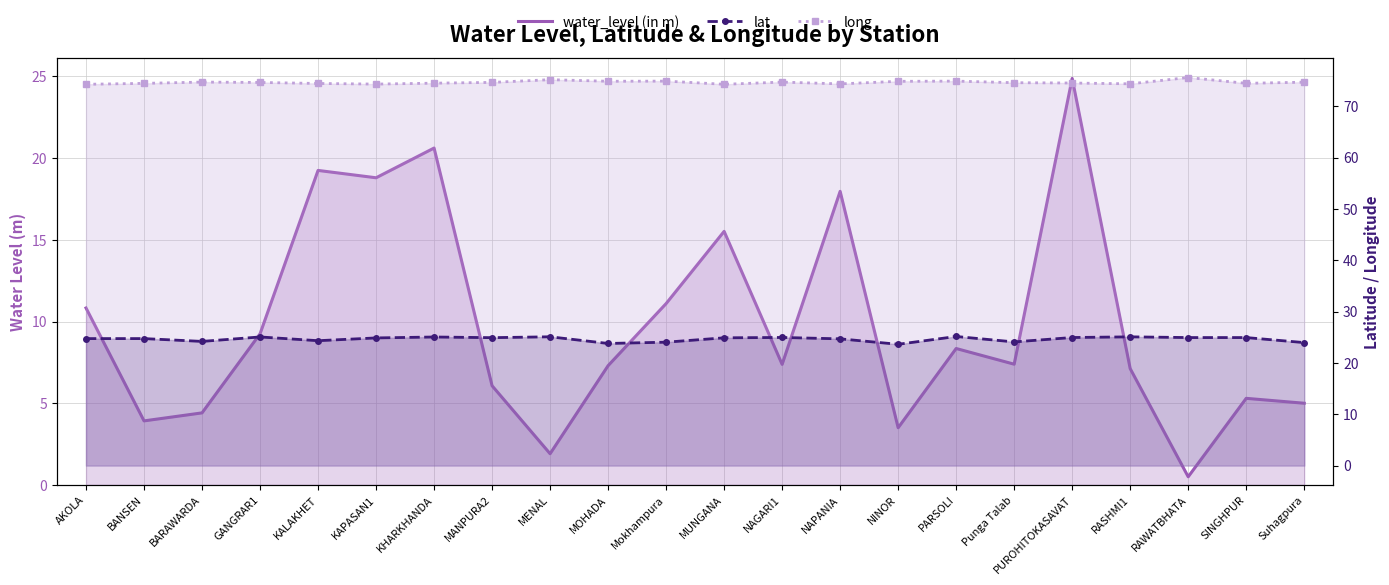

The value of lat at RAWATBHATA is 13.2. True or false?

False